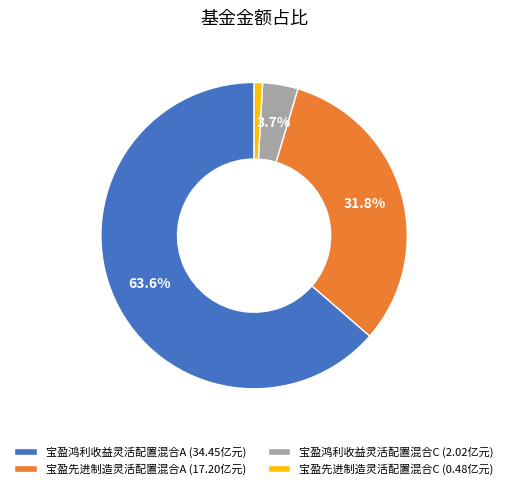

Approximately how many times larger is the value at 宝盈鸿利收益灵活配置混合A (34.45亿元) compared to 宝盈先进制造灵活配置混合A (17.20亿元)?

2.0